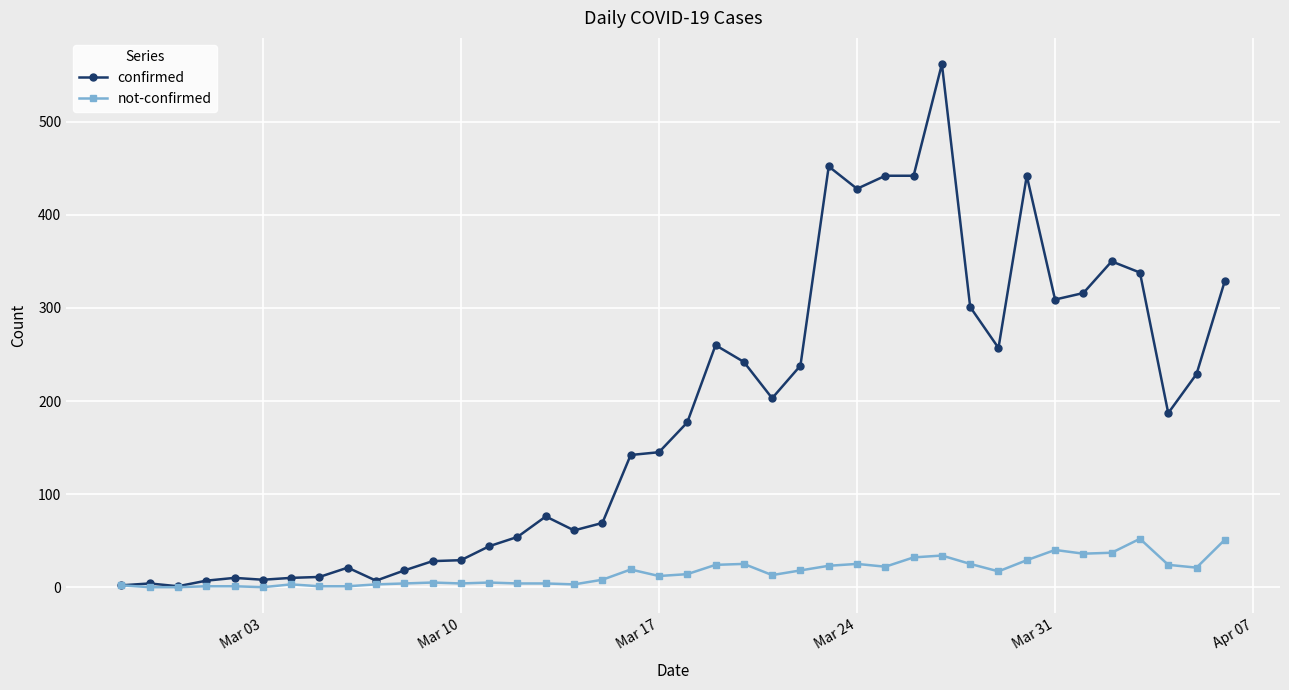

Rank the series by their maximum value, from highest to lowest.

confirmed, not-confirmed